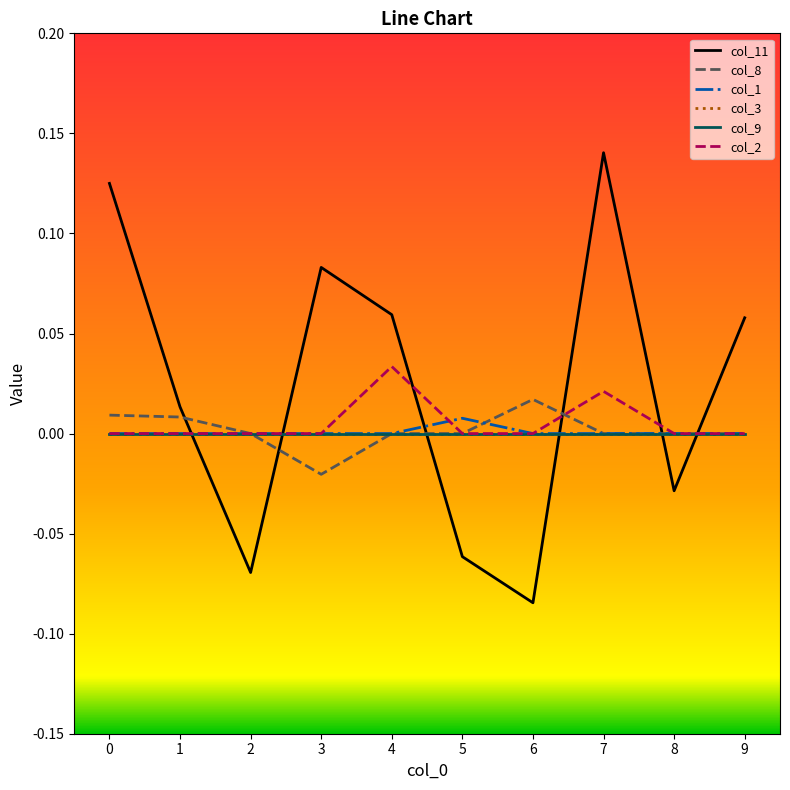

Is the value of col_11 at 4 greater than the value of col_2 at 3?

Yes